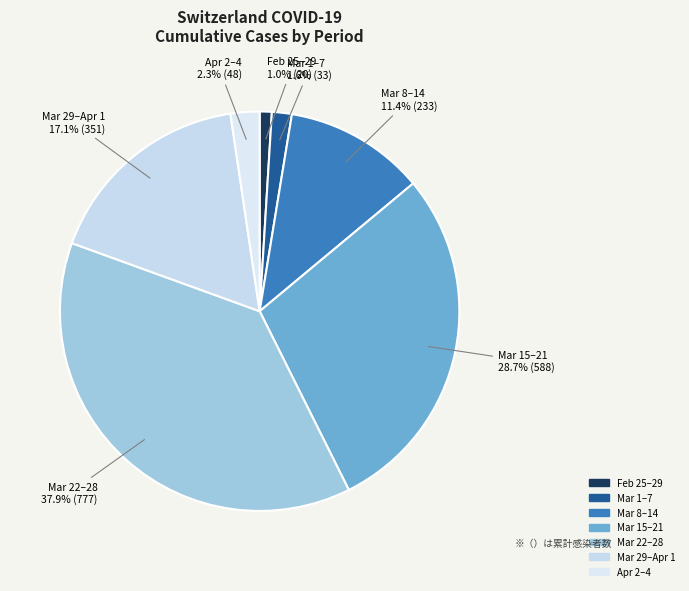

Is there any slice that represents more than half of the pie?

No